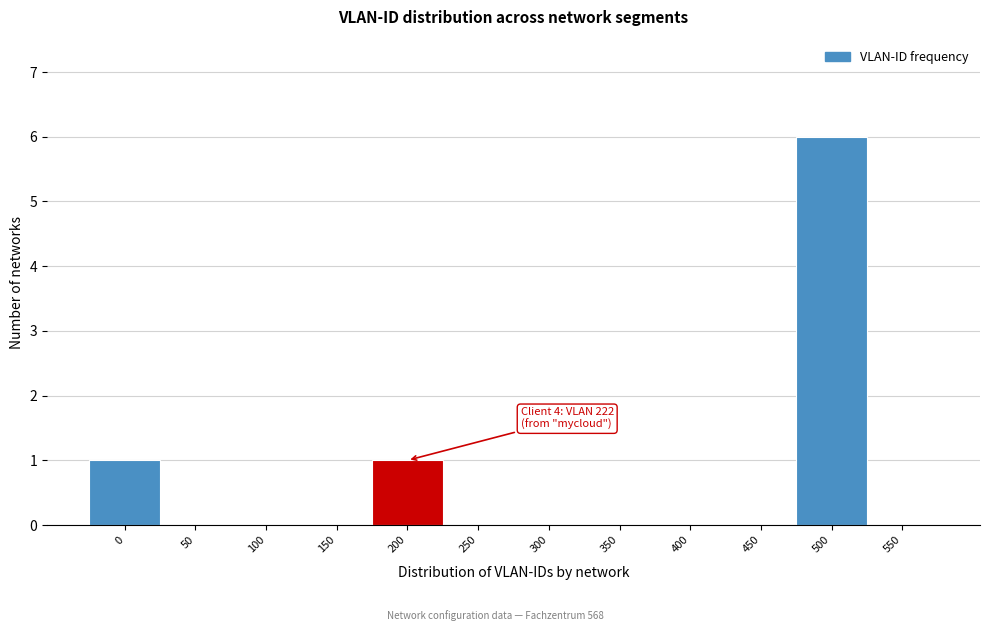

Reading left to right, transcribe all the data shown in this chart.

0=1	50=0	100=0	150=0	200=1	250=0	300=0	350=0	400=0	450=0	500=6	550=0